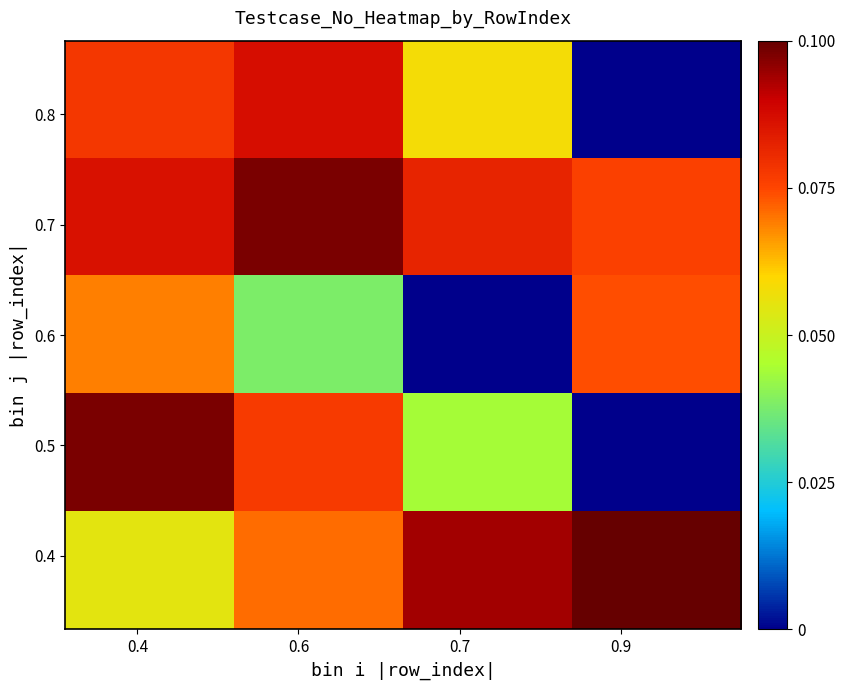

Count the number of data series in this chart.

5